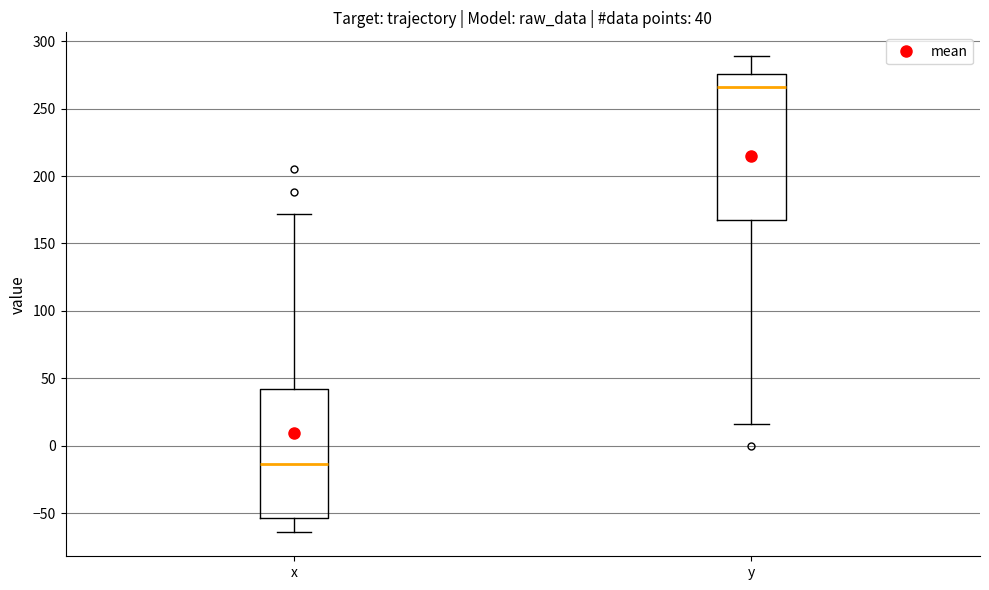

Which box is the tallest, from its lower edge to its upper edge?

y